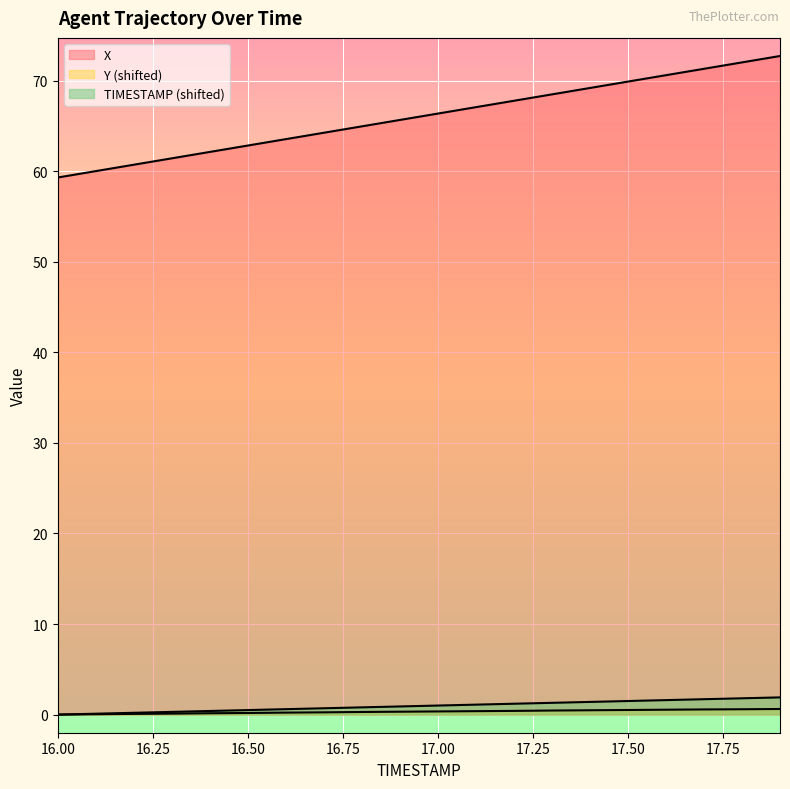

What is the spread (max minus min) of values at 16.2?

60.6